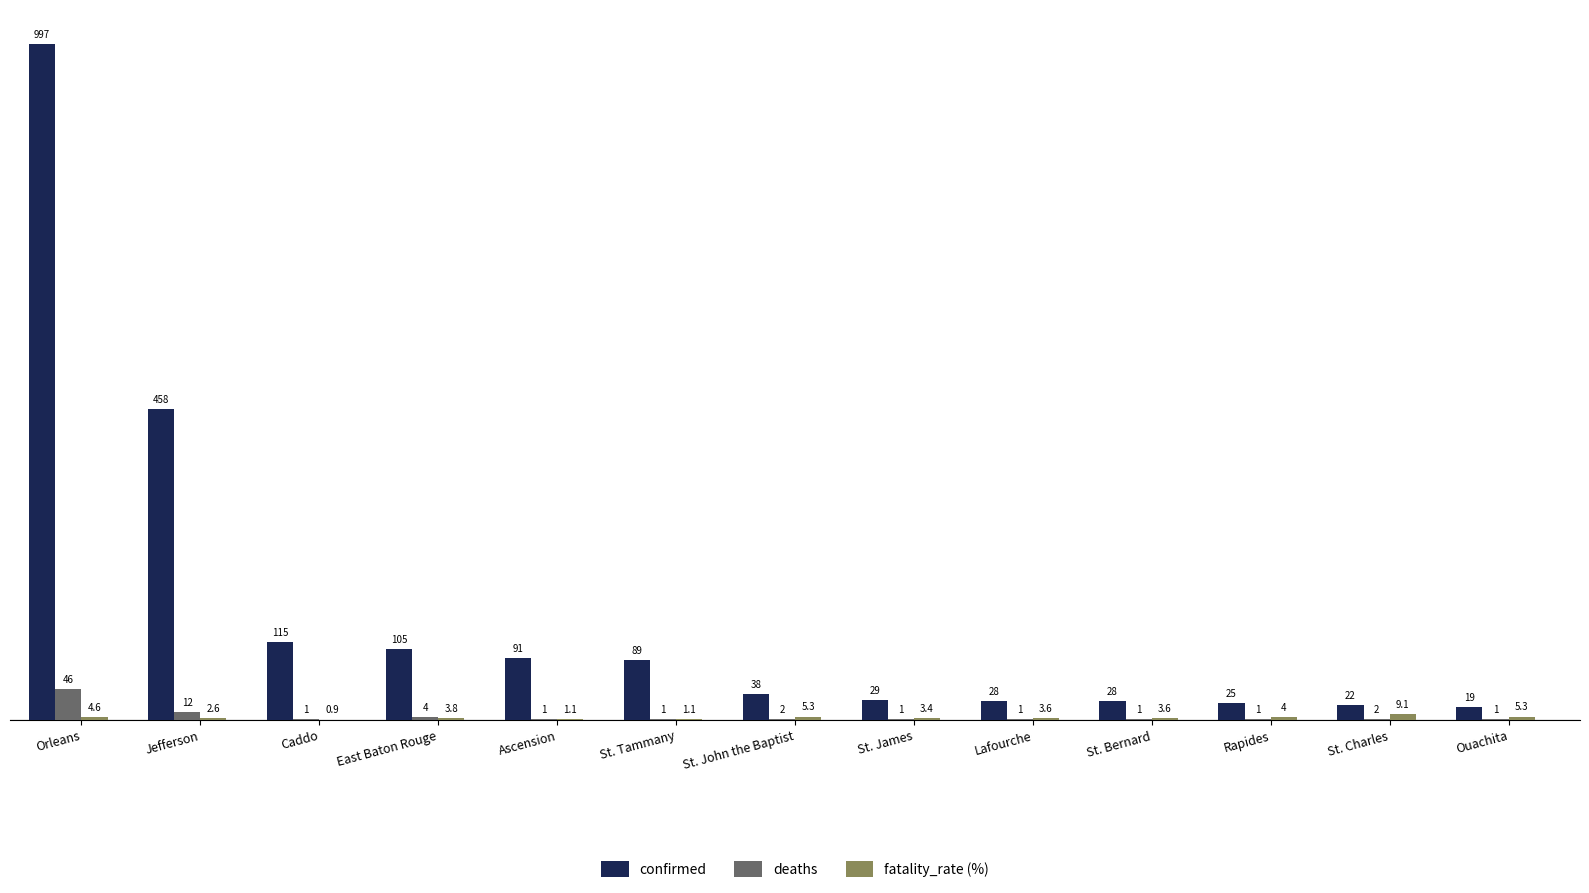

Is it true that deaths equals 2.0 at St. Charles?

True